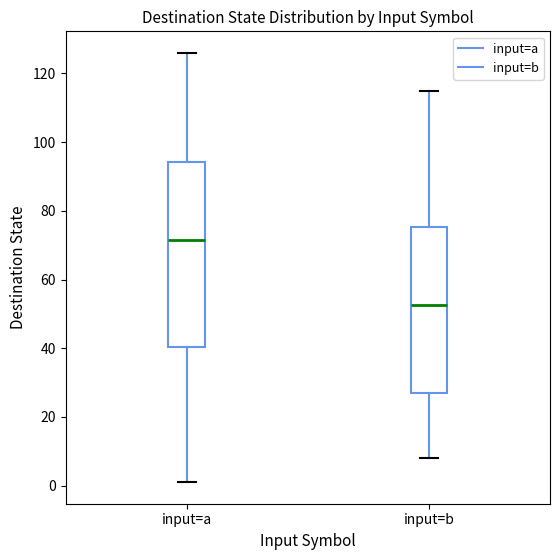

Which box has the highest median line?

input=a